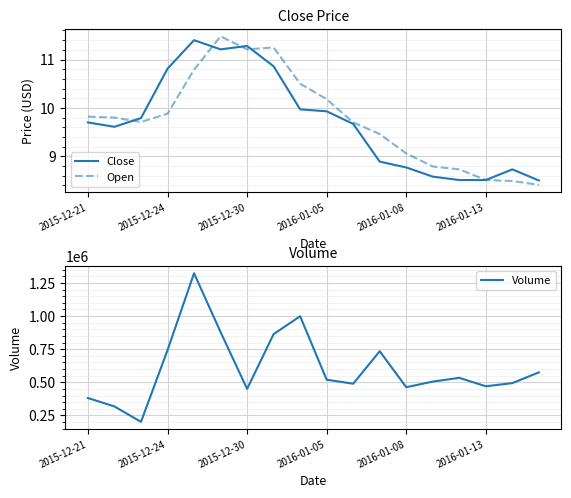

What is the total value across all series at 2015-12-21?

381019.5